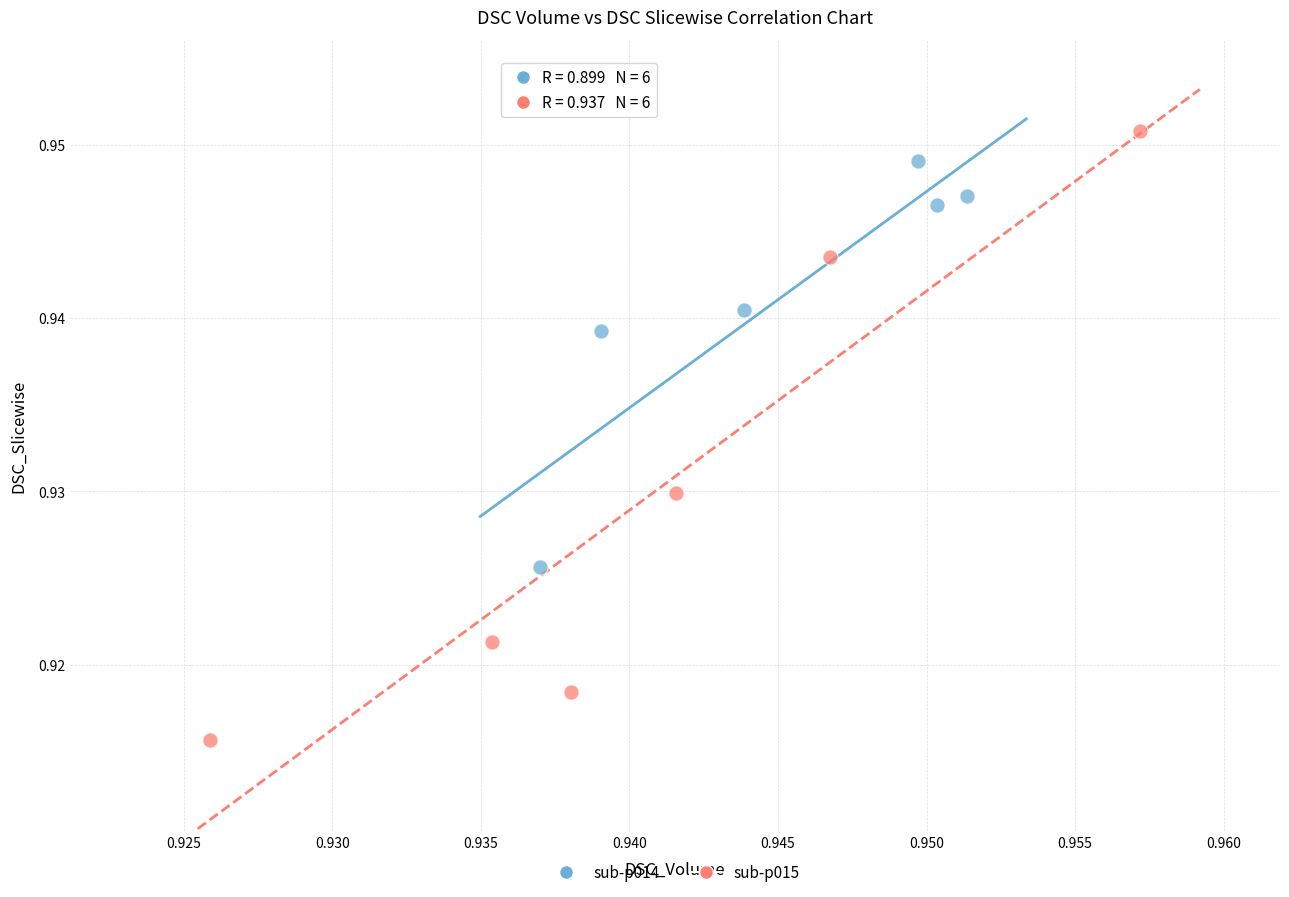

Which series reaches the maximum Y coordinate?

sub-p015